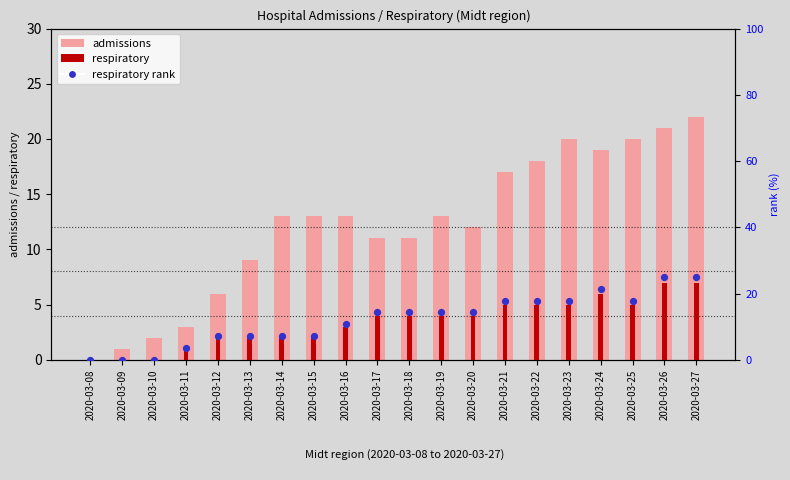

Is the value of respiratory at 2020-03-13 greater than the value of admissions at 2020-03-16?

No